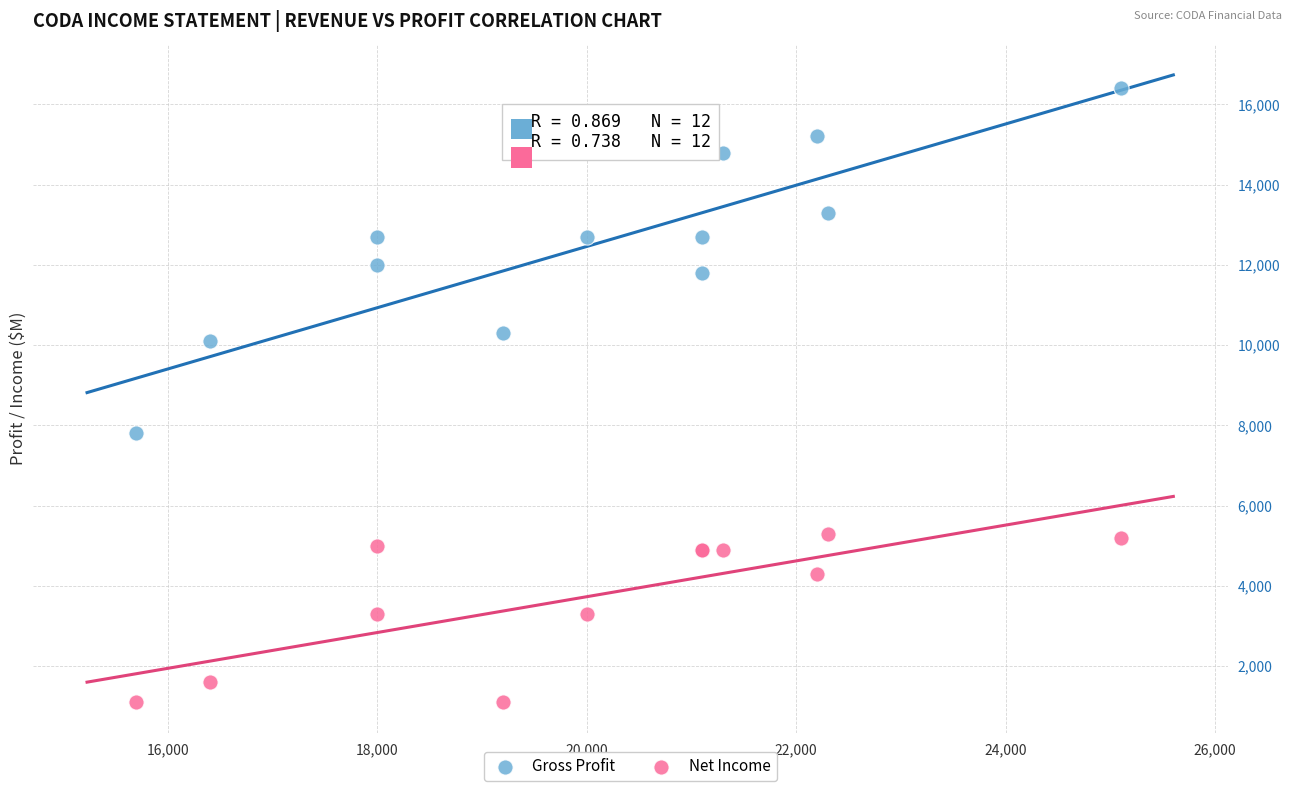

Which series contains the highest Y value?

Gross Profit